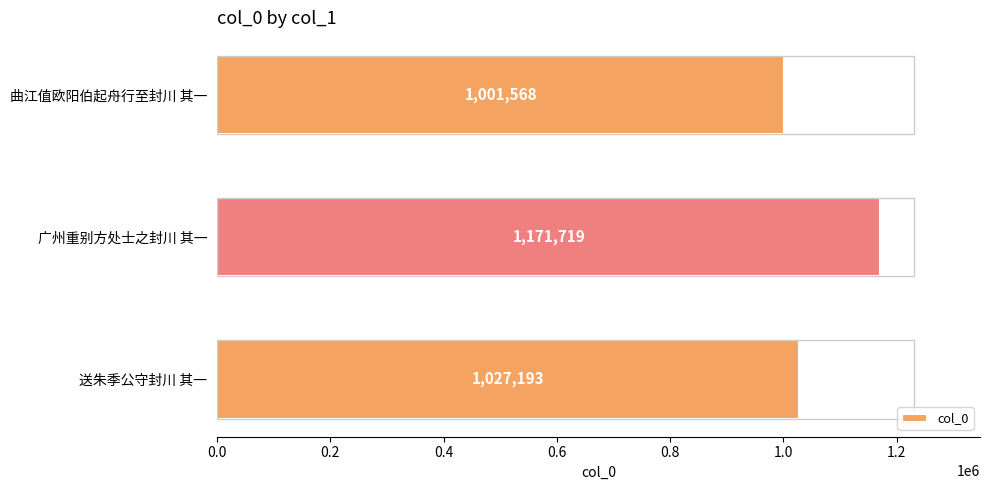

Are the bars horizontal?

Yes